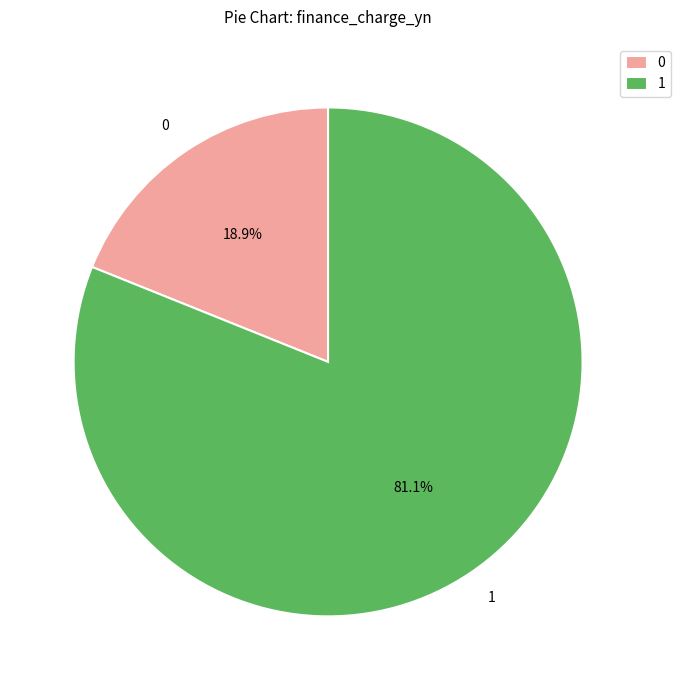

Which category has the smallest portion of the pie?

0